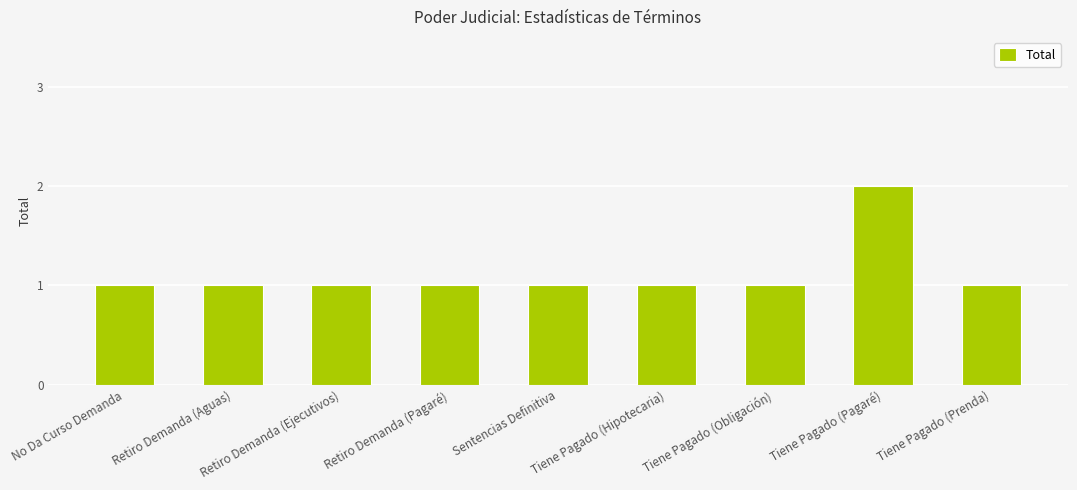

True or false: the data shows 1 at Tiene Pagado (Prenda).

True